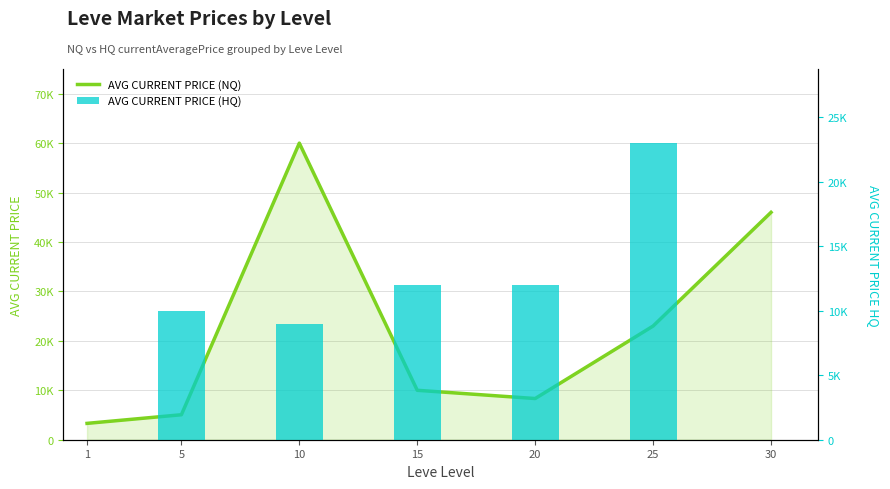

Reading left to right, extract all data points from this chart.

AVG CURRENT PRICE (NQ): 1=3307.0	5=5052.5	10=60000.0	15=10000.0	20=8333.3	25=23000.0	30=46000.0
AVG CURRENT PRICE (HQ): 1=0.0	5=9999.0	10=9000.0	15=12000.0	20=12000.0	25=23000.0	30=0.0